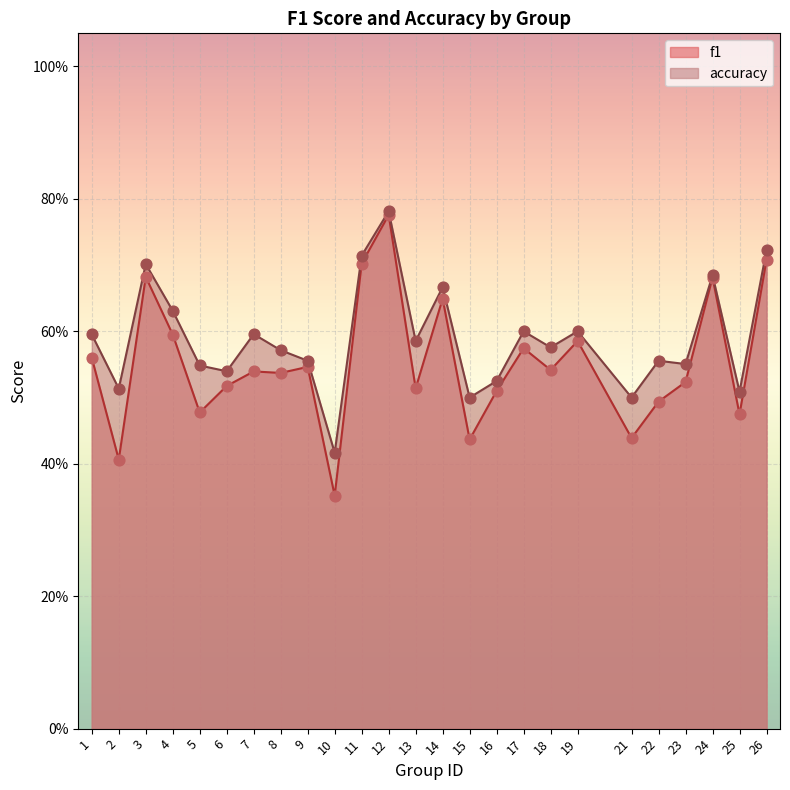

What is the total value across all series at 12?

1.6